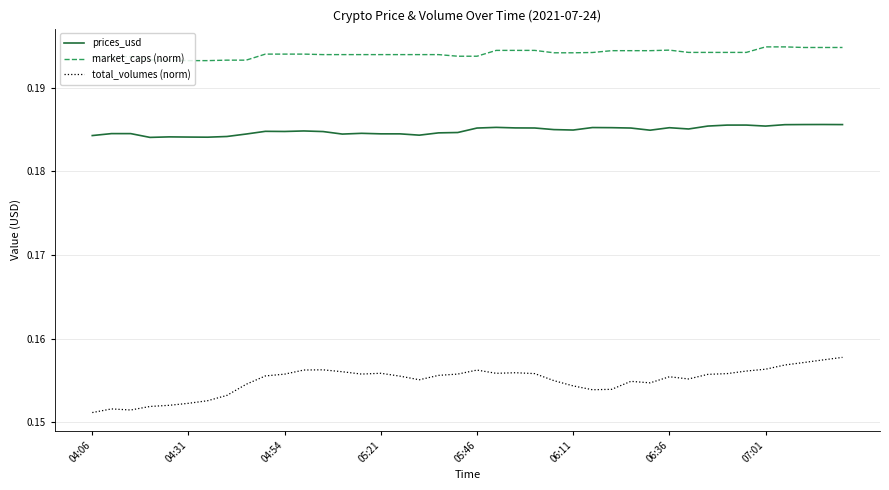

In total_volumes (norm), how many points are lower than both neighbors (excluding endpoints)?

7